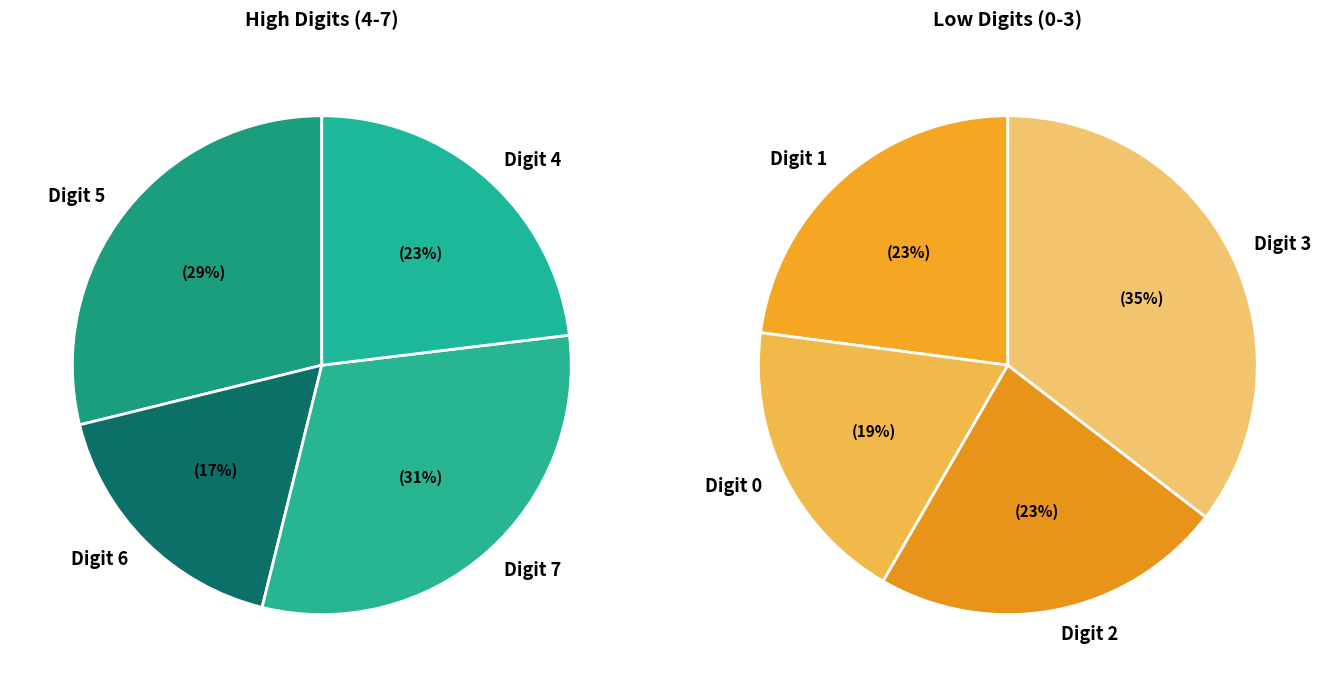

How many segments does this pie chart have?

8